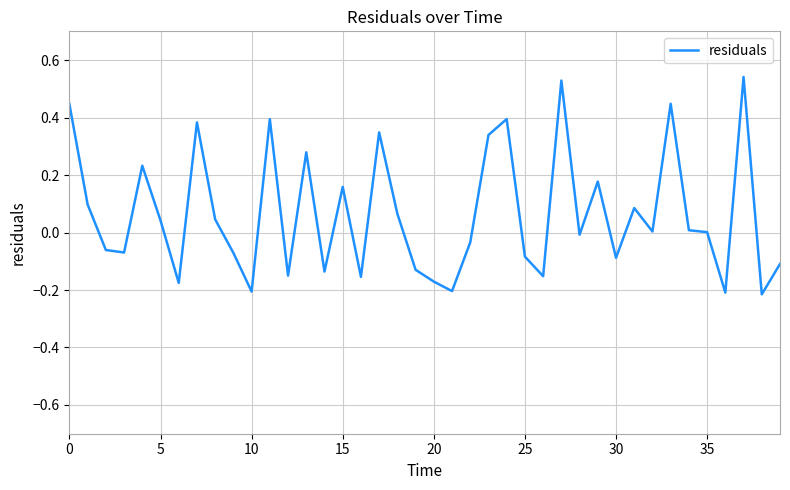

Count the number of categories in the chart.

40